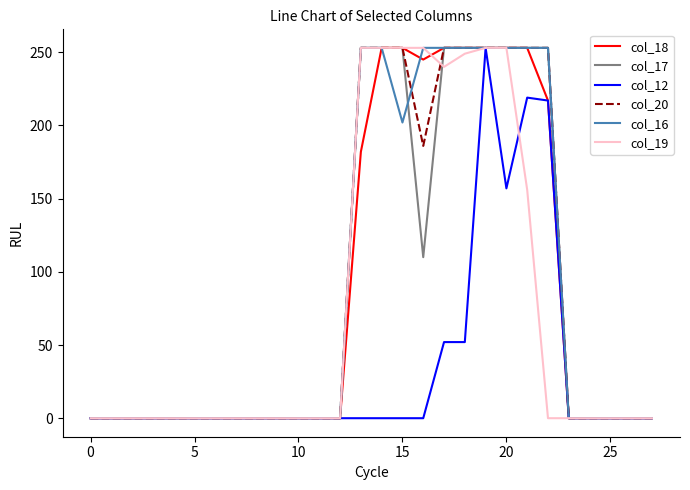

What is the maximum value for col_17?

253